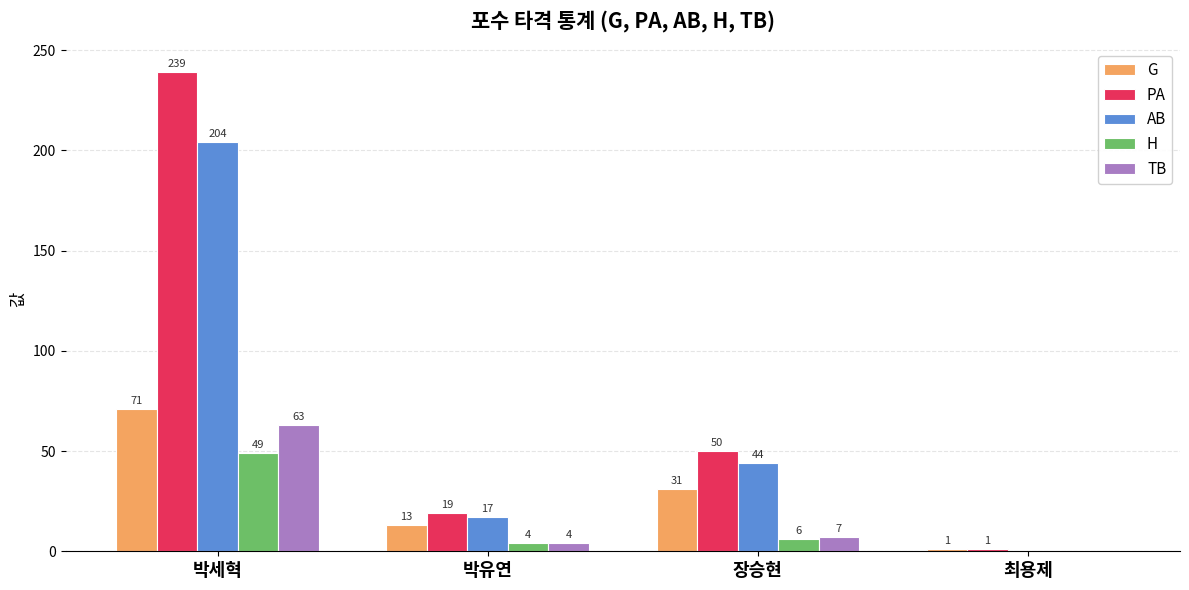

Does the chart contain stacked bars?

No